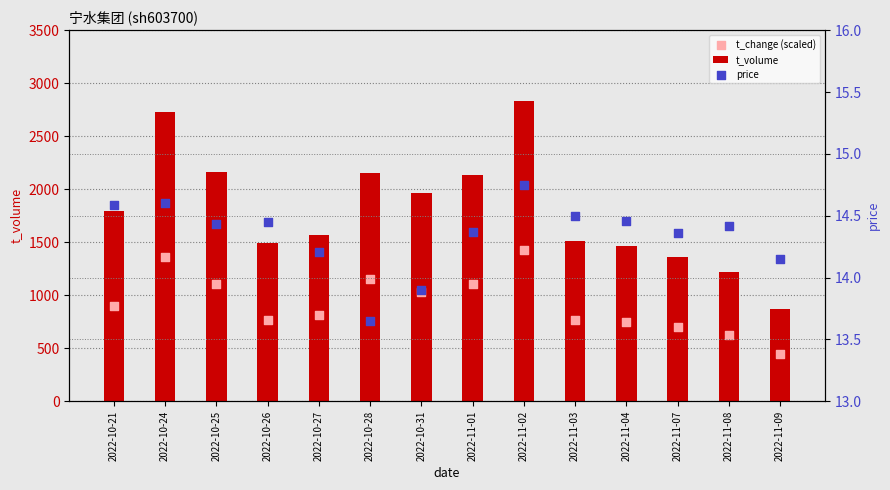

Which series contains the lowest Y value?

price